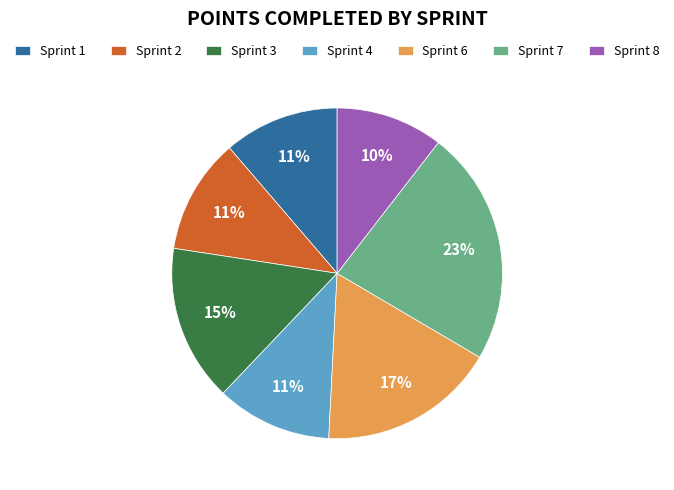

Which category has the biggest portion of the pie?

Sprint 7